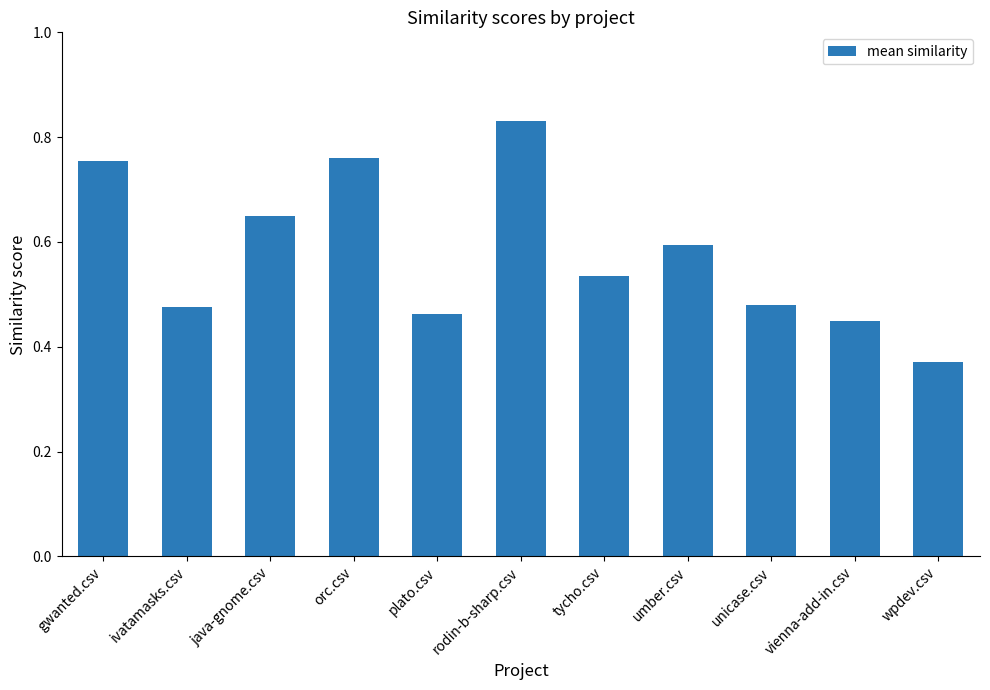

What is the change in value from orc.csv to unicase.csv?

-0.3